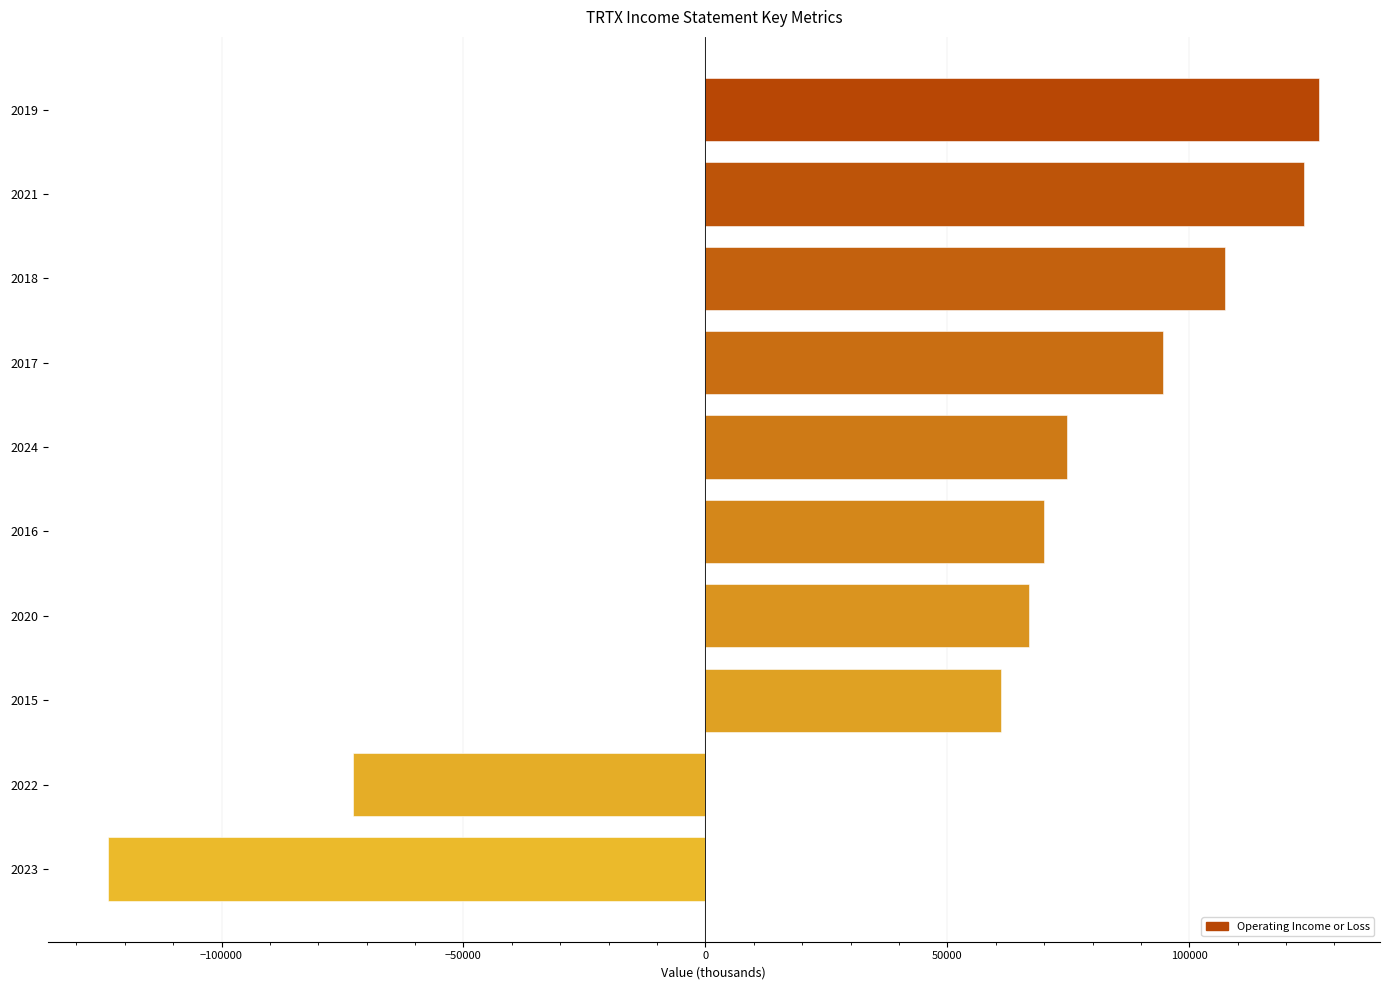

What is the change in value from 2018 to 2016?

-37300